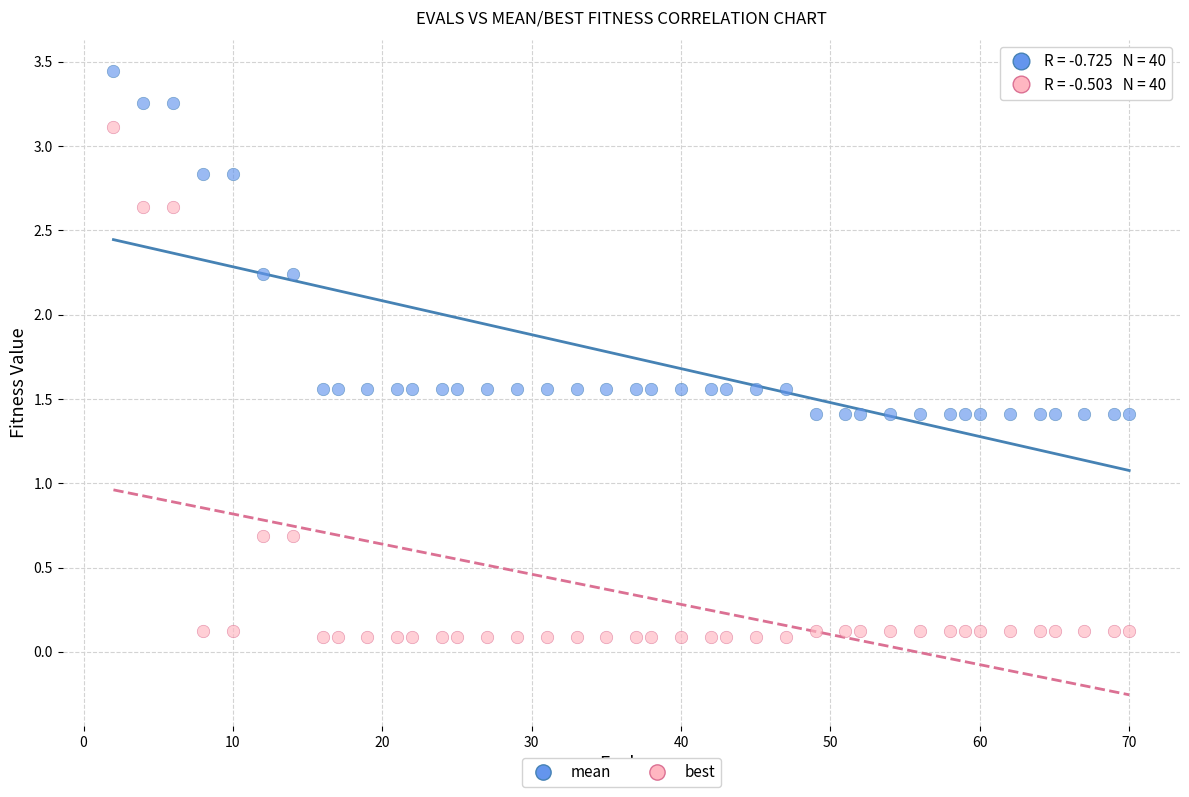

Which series reaches the maximum Y coordinate?

mean